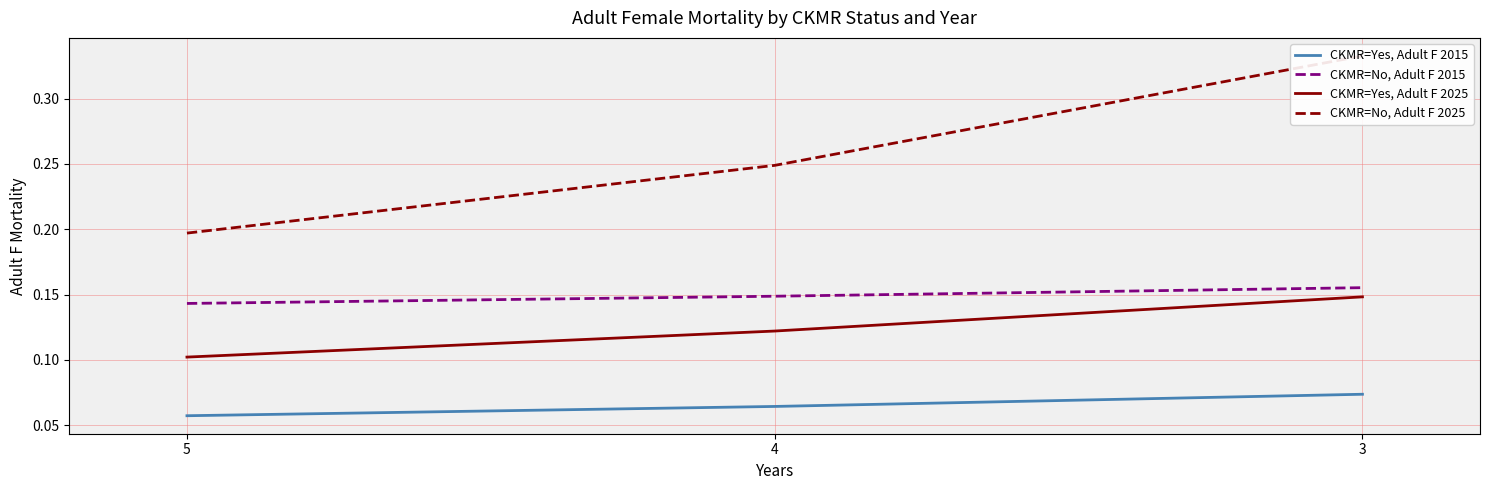

What is the value of the CKMR=Yes, Adult F 2025 point at the 2nd from the left?

0.1